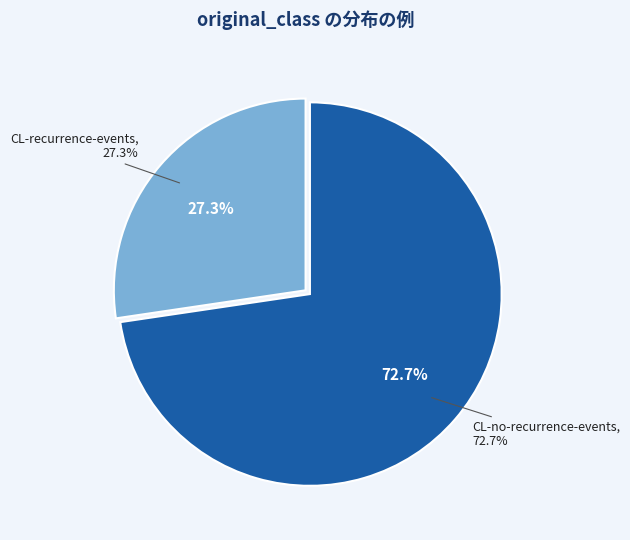

To the nearest percent, what portion does CL-no-recurrence-events represent?

73%